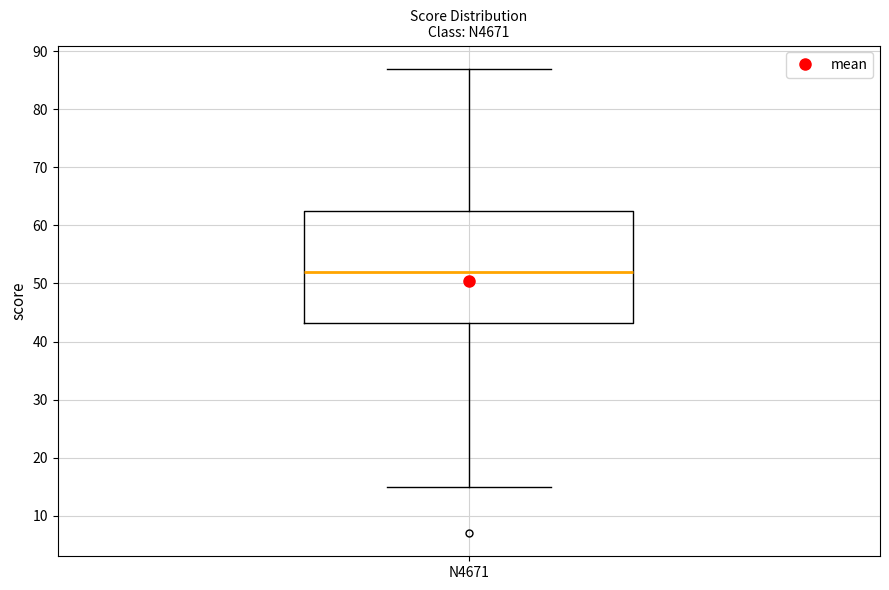

Where does the median line of the box for N4671 sit on the y-axis? The values are not printed on the chart, so give them approximately, as read against the axis.

52